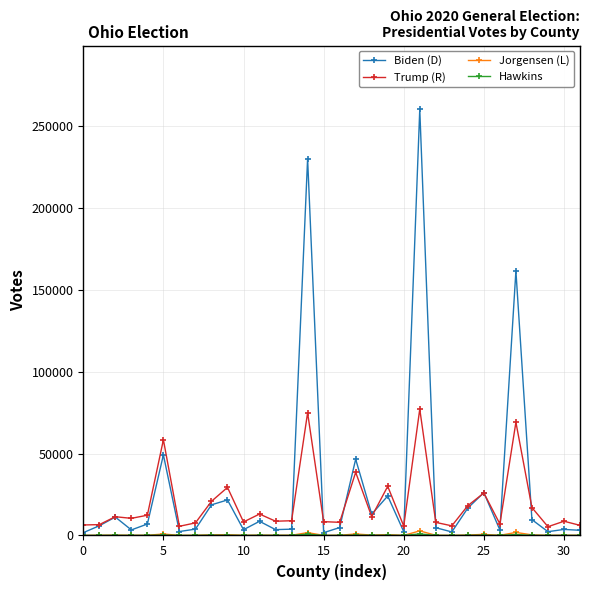

What is the greatest value displayed?

260096